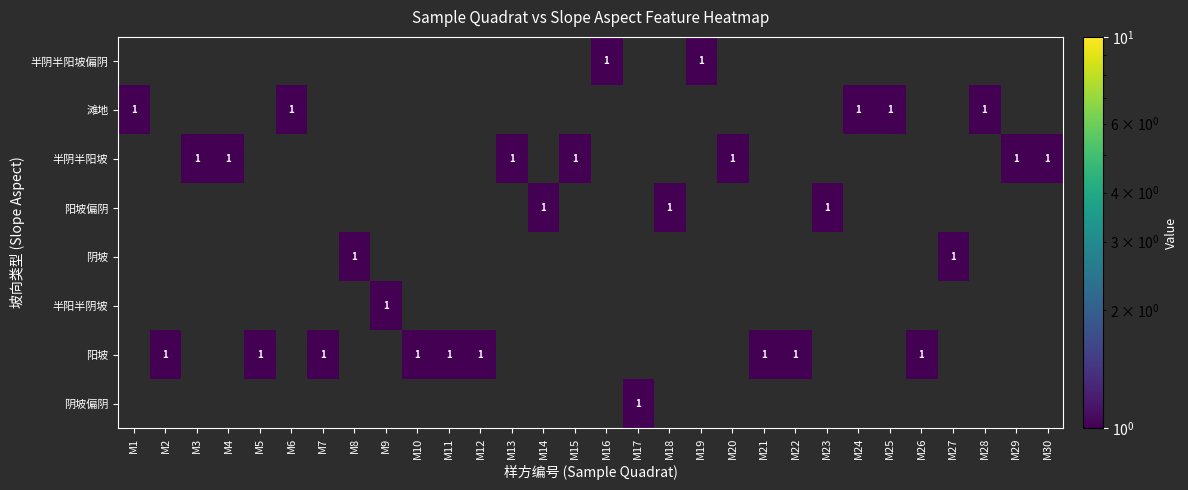

How many positive values does the 半阴半阳坡 series have?

7